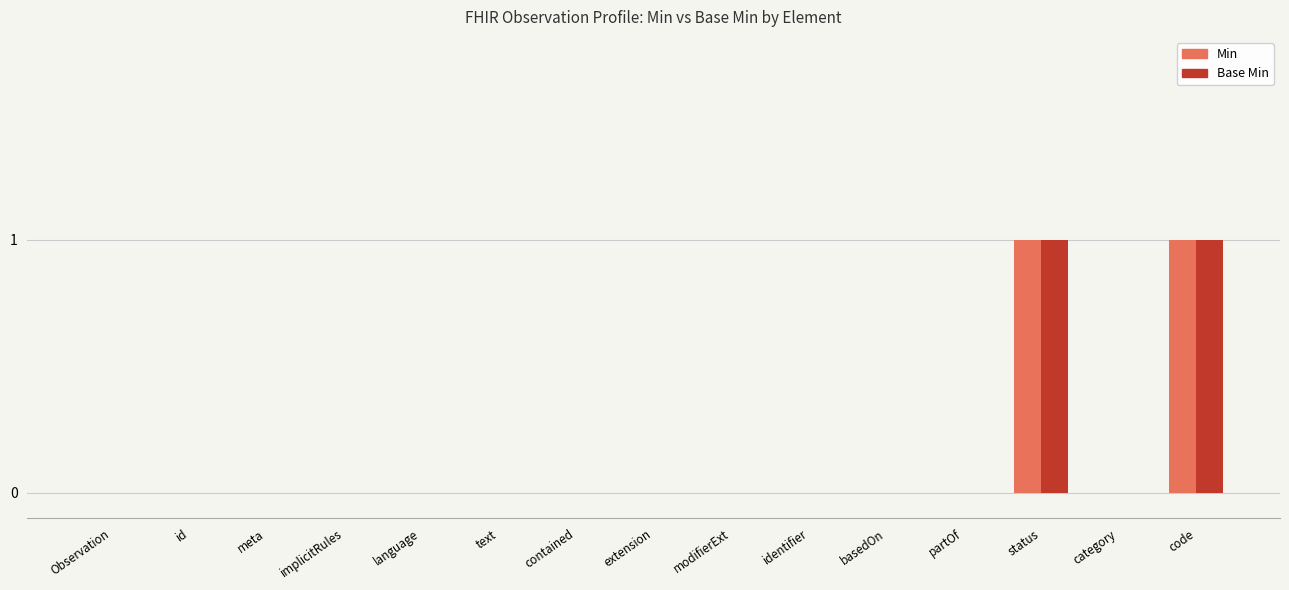

Reading right to left, transcribe all the data shown in this chart.

Min: code=1	category=0	status=1	partOf=0	basedOn=0	identifier=0	modifierExt=0	extension=0	contained=0	text=0	language=0	implicitRules=0	meta=0	id=0	Observation=0
Base Min: code=1	category=0	status=1	partOf=0	basedOn=0	identifier=0	modifierExt=0	extension=0	contained=0	text=0	language=0	implicitRules=0	meta=0	id=0	Observation=0